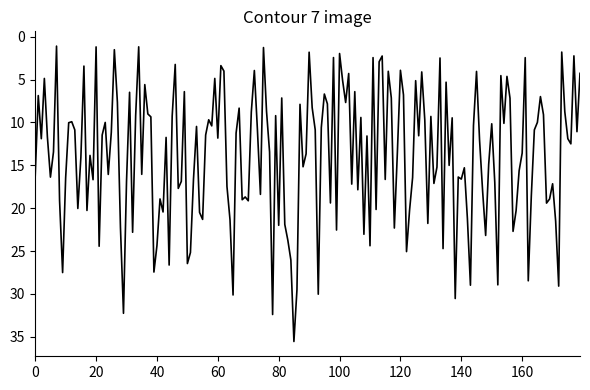

What is the minimum value shown in the chart?

1.1